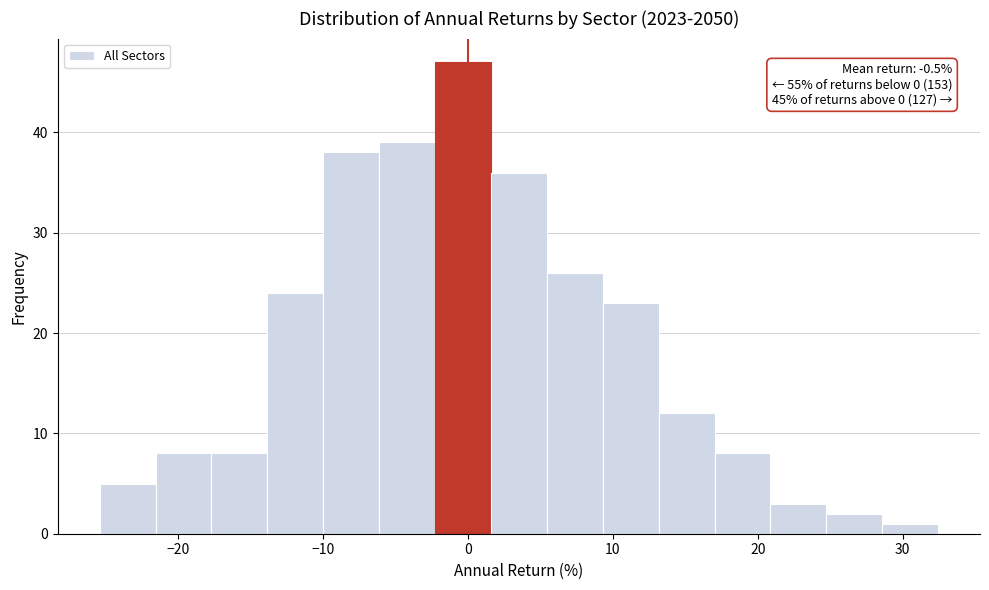

Around what value on the x-axis is the tallest bar? Give the approximate position of its centre, as read against the axis.

0